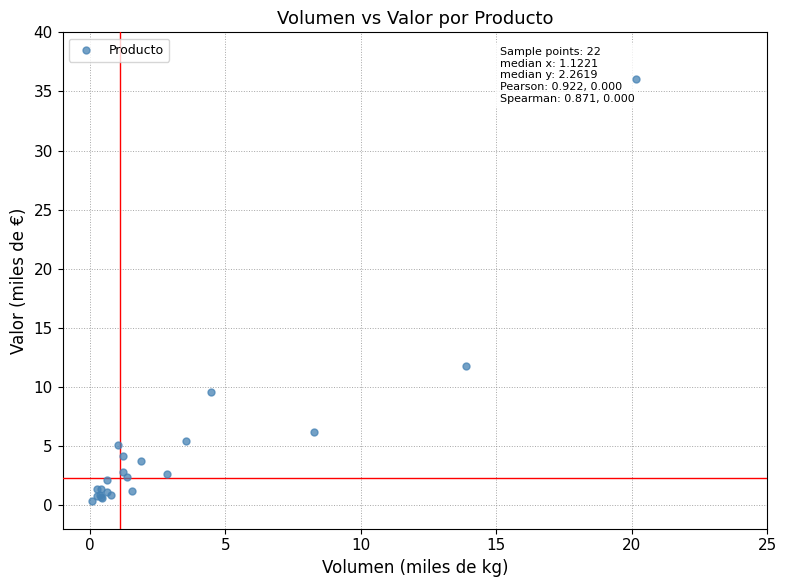

What Y value in the scatter plot is closest to 18?

11.8